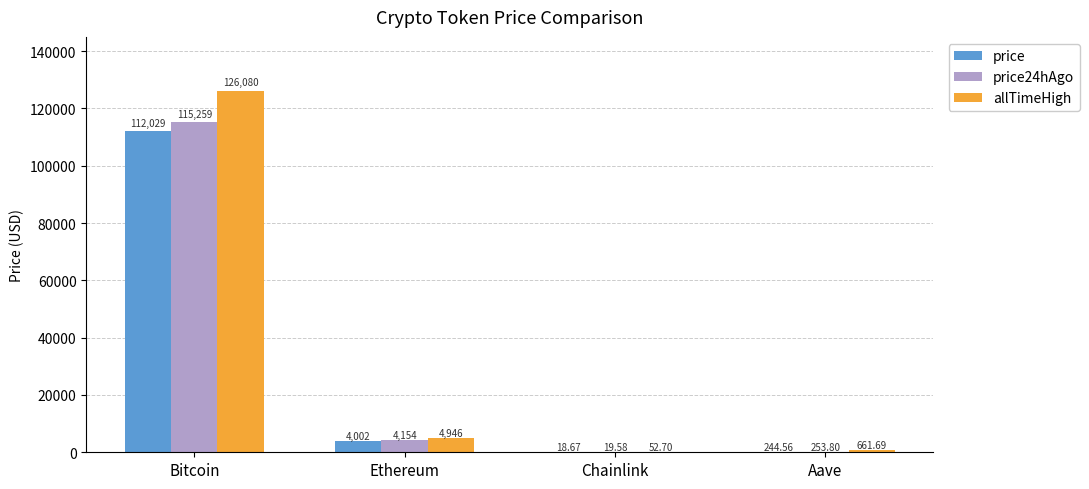

What is the sum of all price values?

116294.2